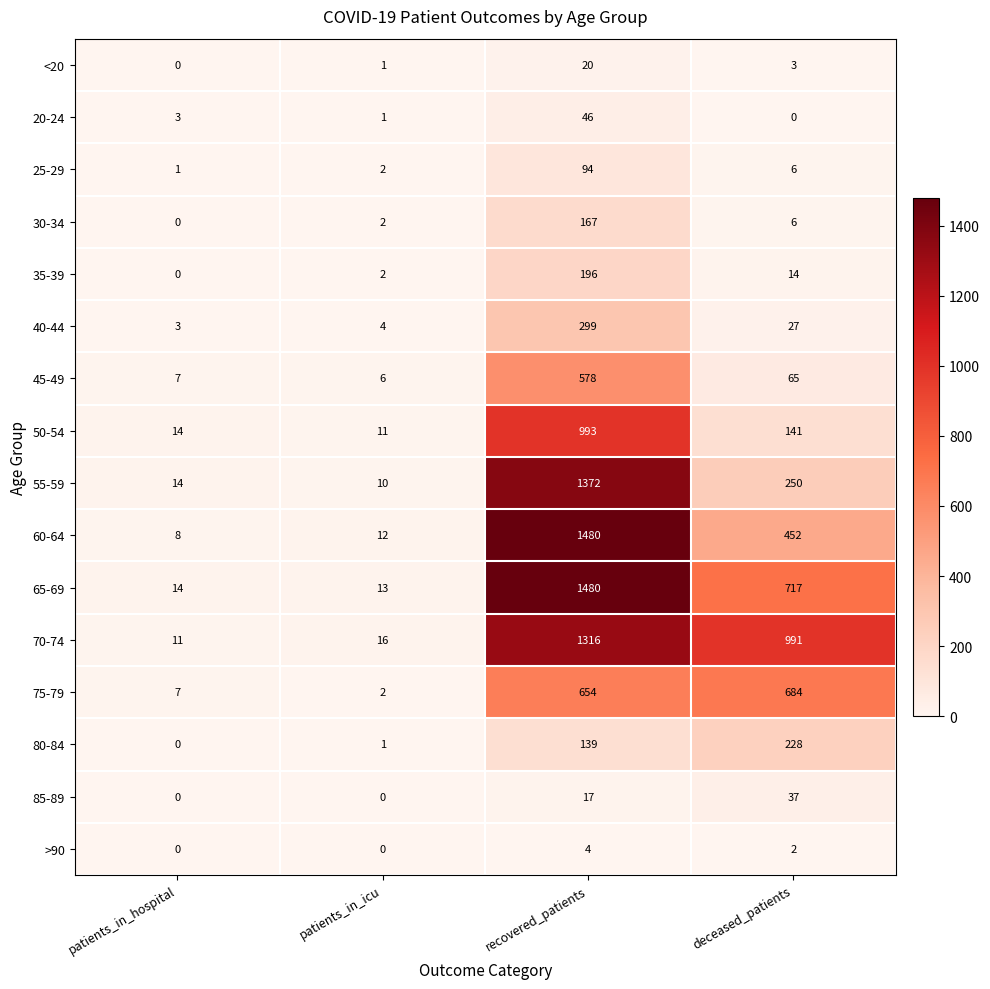

What is the lowest value of the 50-54 series?

11